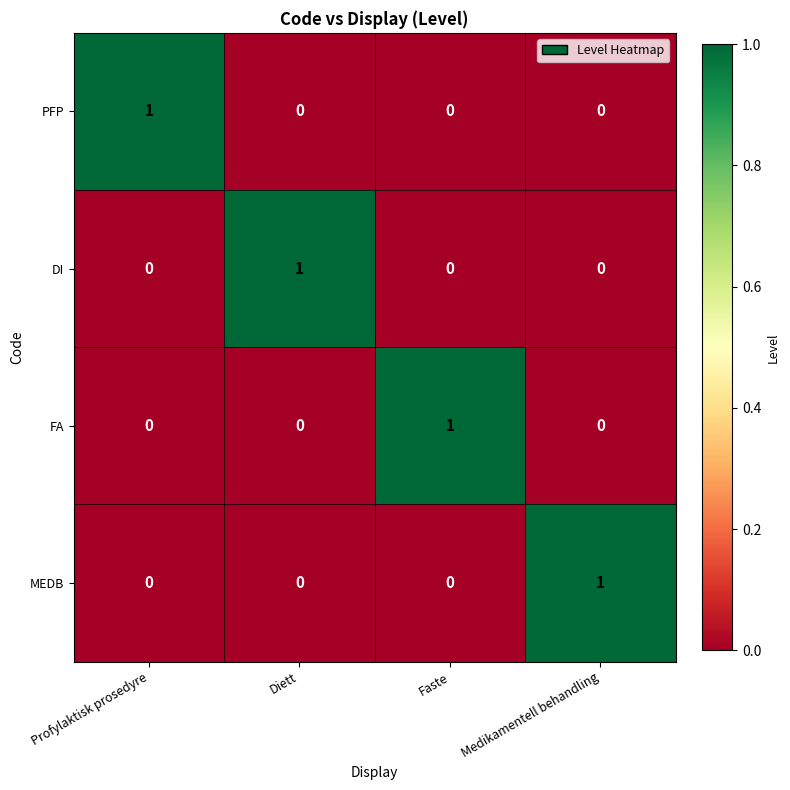

Which category has the highest value in the DI series?

Diett